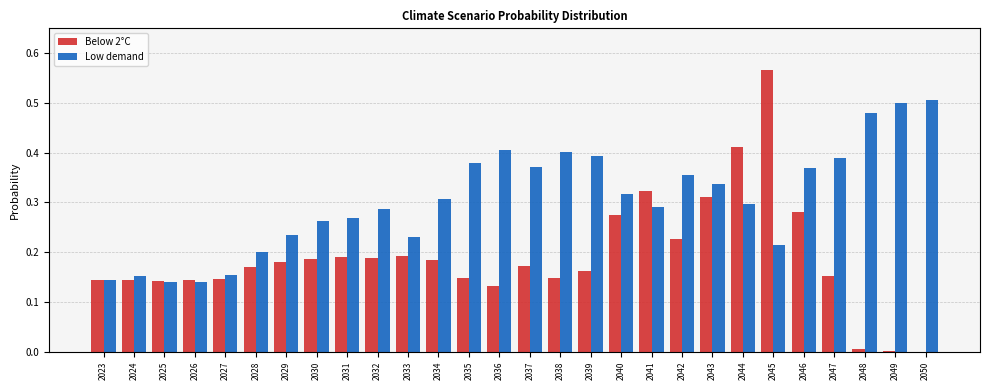

At which category is the sum across all series the highest?

2045